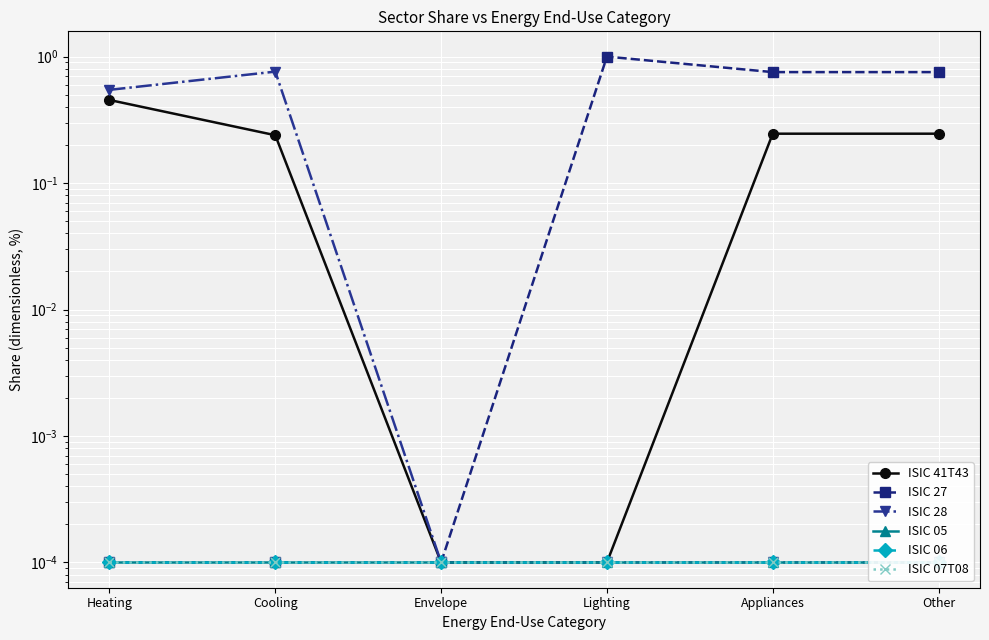

Is this an area chart (filled region under the line)?

No